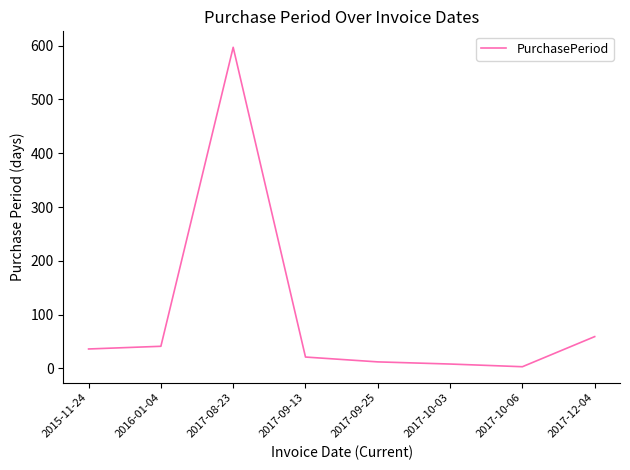

At which label is the value closest to 300?

2017-12-04